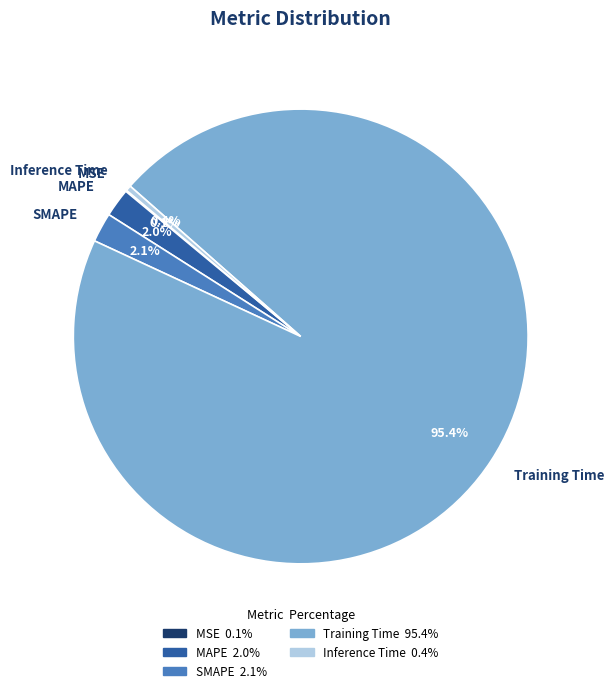

True or false: SMAPE accounts for 2% of the total.

True